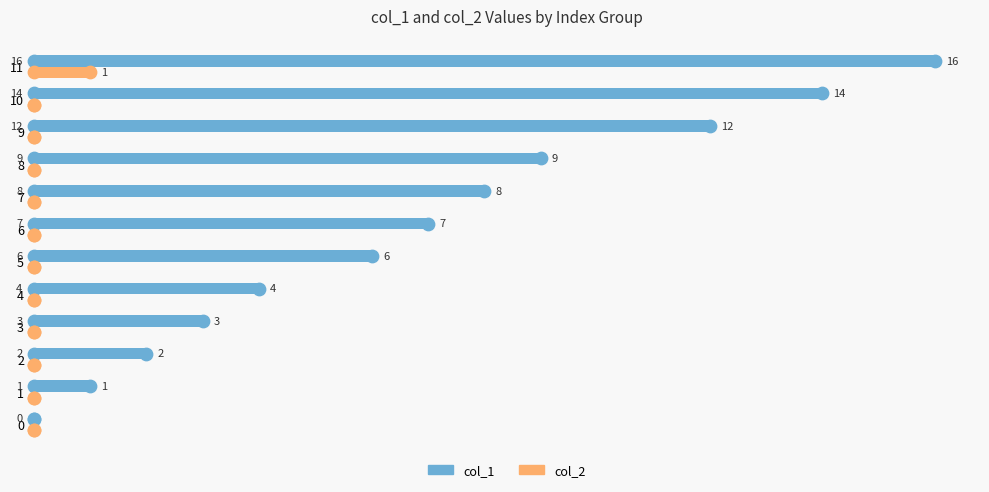

Which category has the highest value in the col_2 series?

11